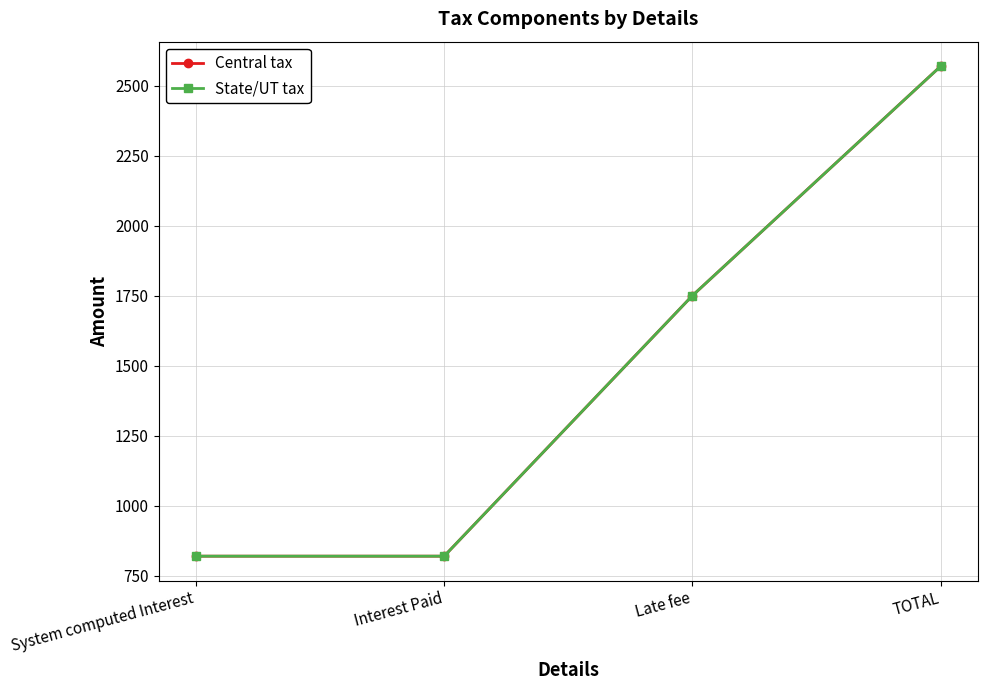

Does the chart have visible grid lines?

Yes